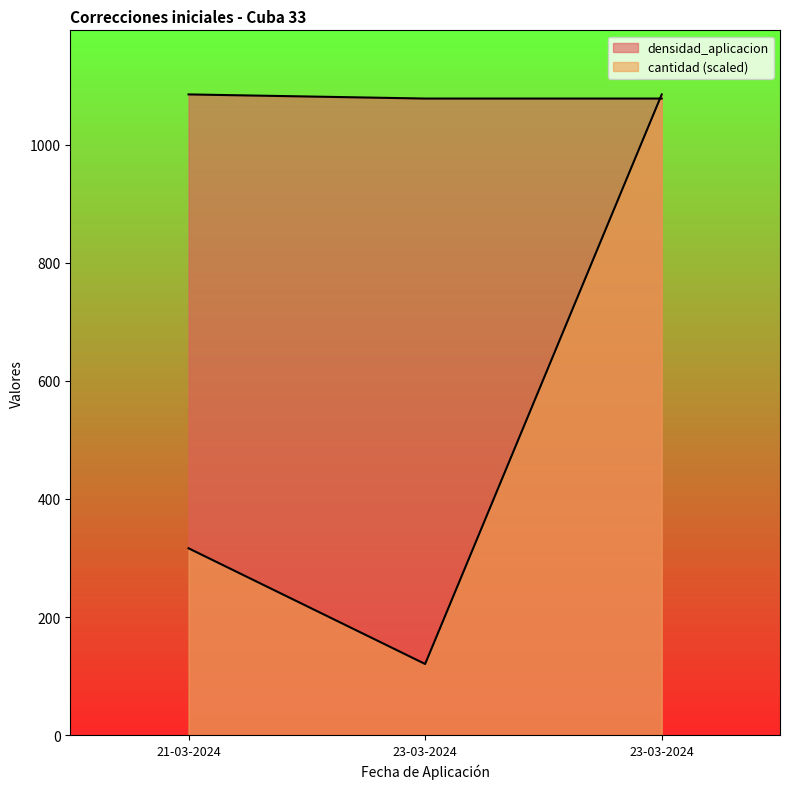

Which series has the largest total across all categories?

densidad_aplicacion